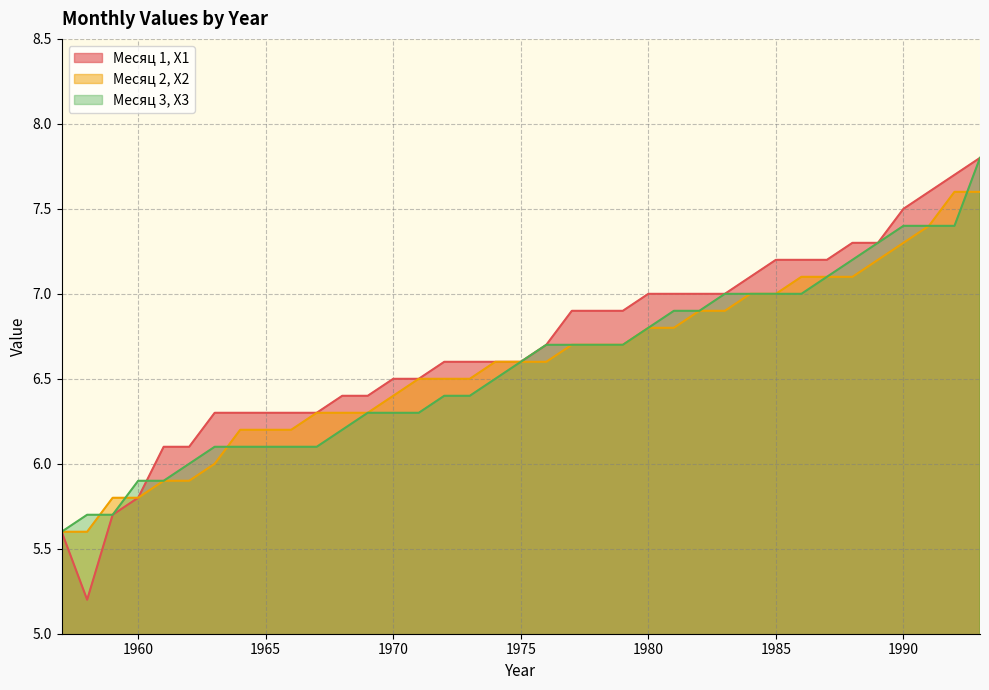

Which series has the widest spread of values?

Месяц 1, X1